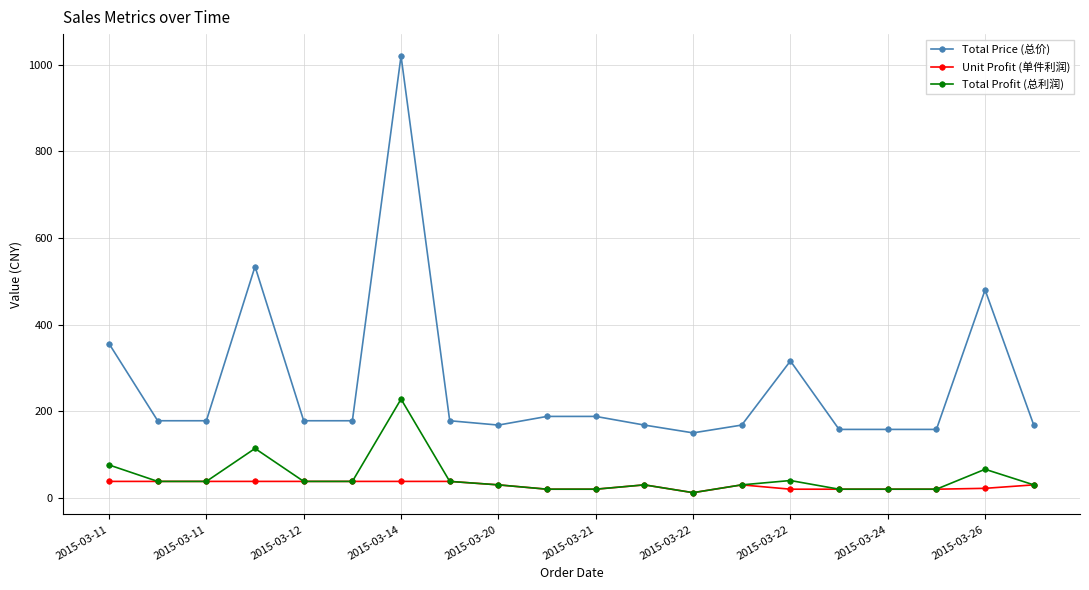

At how many categories does at least one series exceed 328?

4